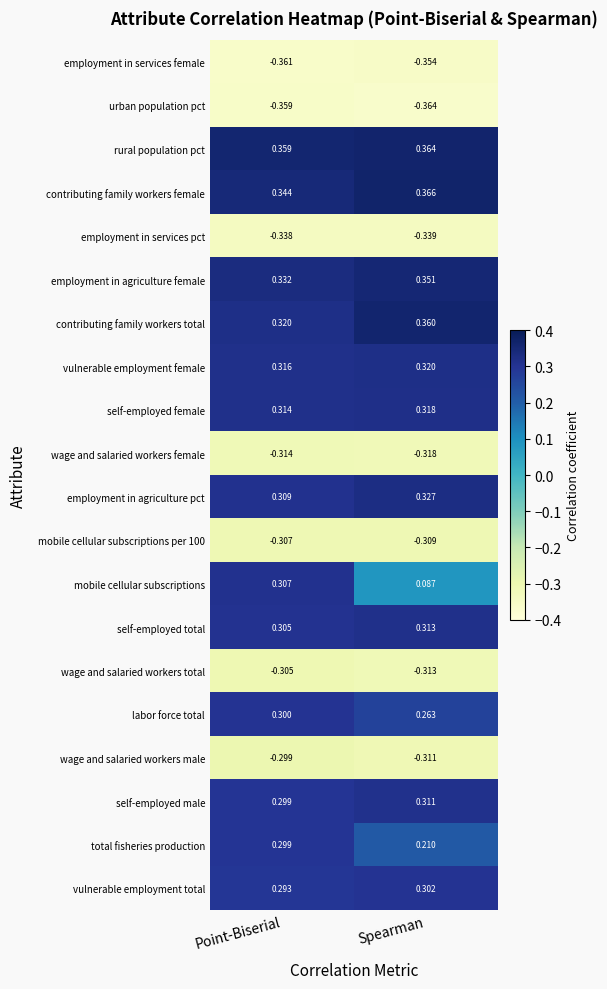

Which series changed the most between Point-Biserial and Spearman?

mobile cellular subscriptions